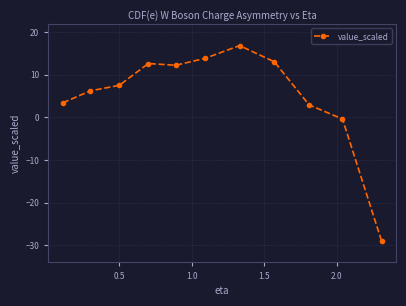

How many categories are shown in the chart?

11